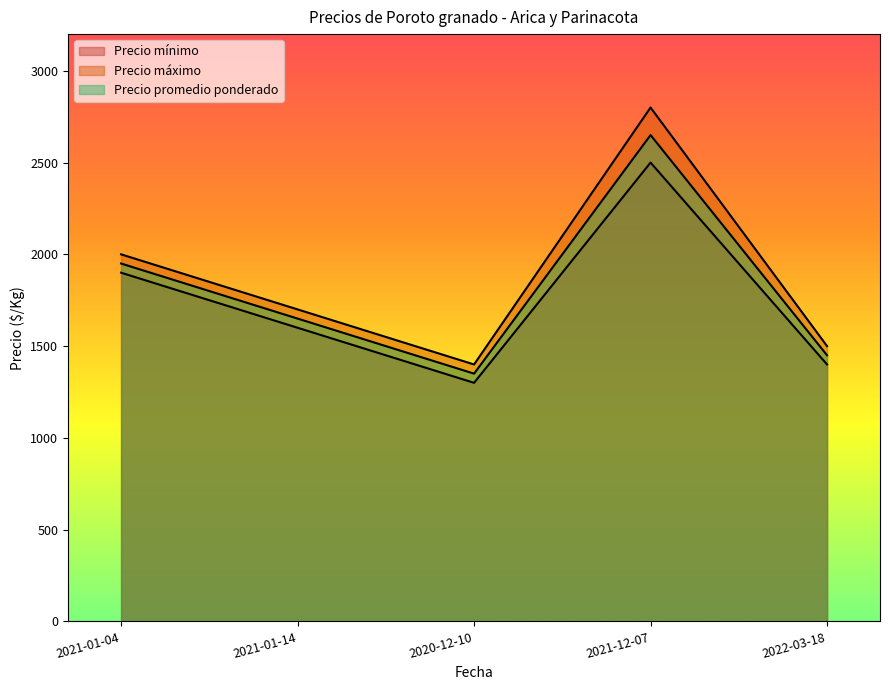

What is the total value across all series at 2021-01-04?

5850